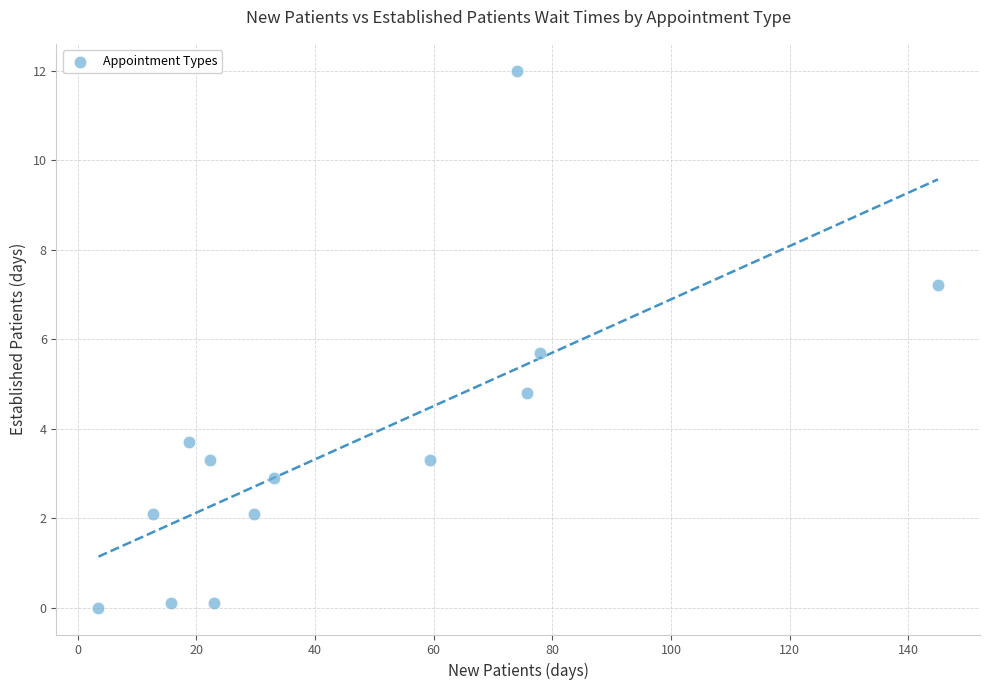

What is the range of Y values (max minus min)?

12.0